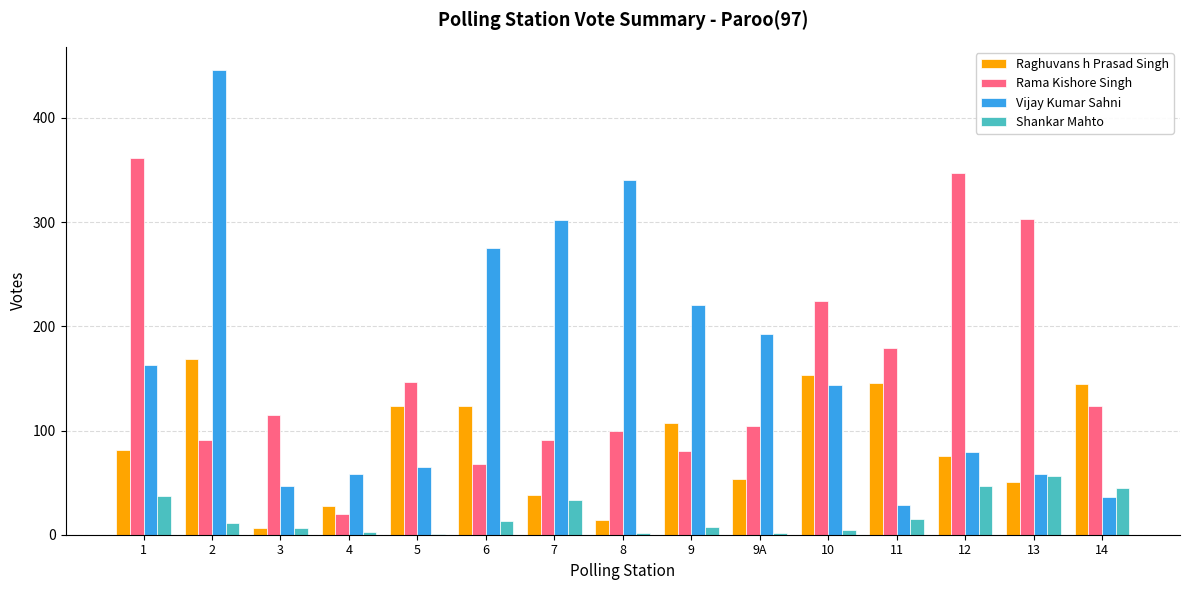

What is the sum of the Raghuvans h Prasad Singh values at 5 and 9A?

177